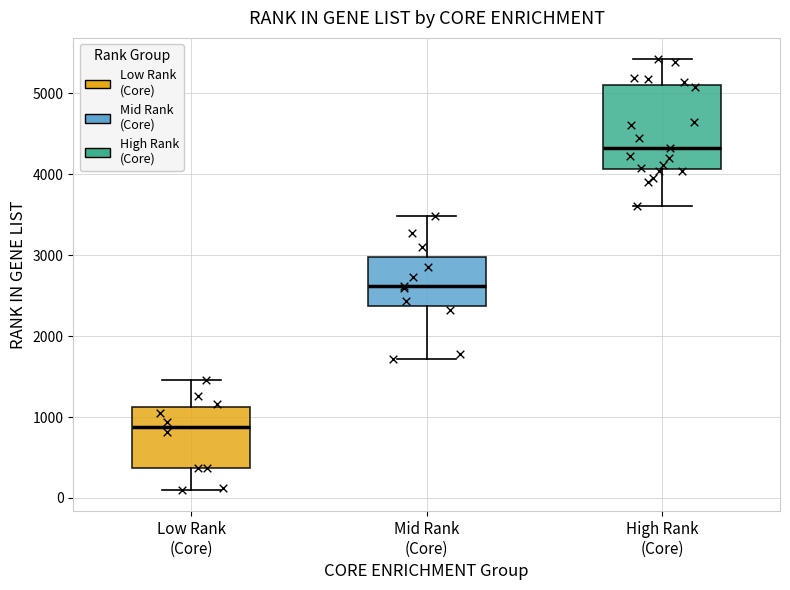

Which box's median line is the lowest?

Low Rank (Core)